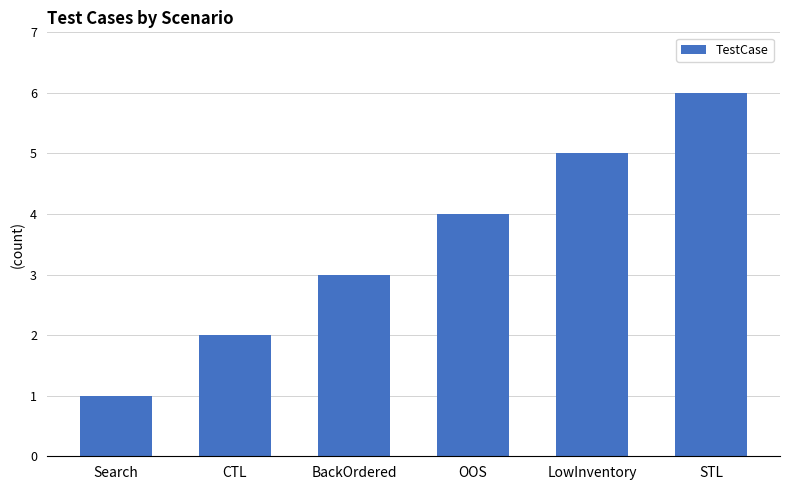

Where is the data nearest to the value 3?

BackOrdered